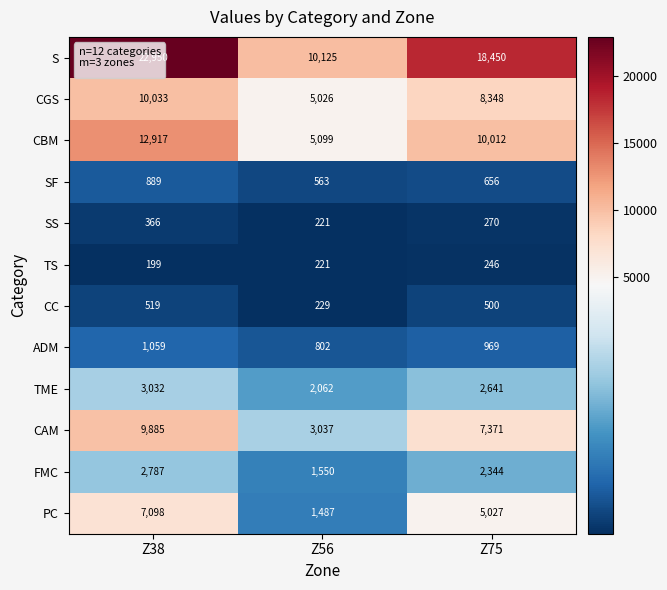

Read the ADM value at Z75, to the nearest 5.

970